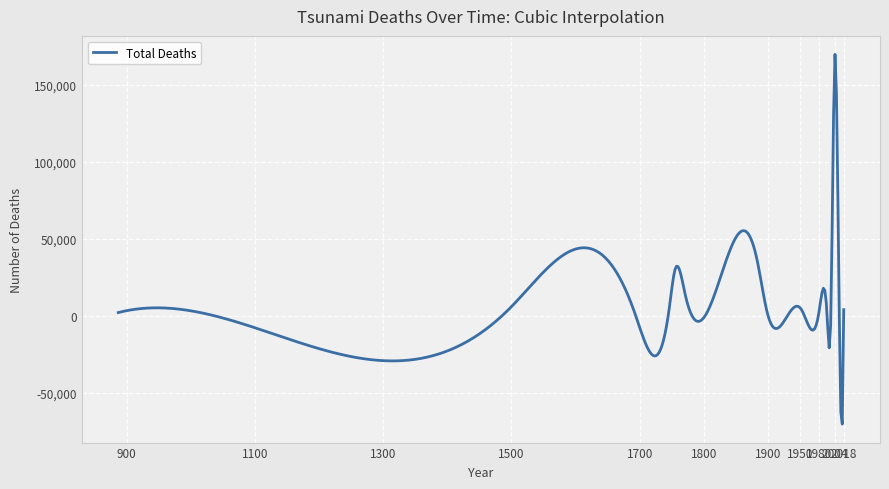

What is the difference between the maximum and minimum values?

240106.3